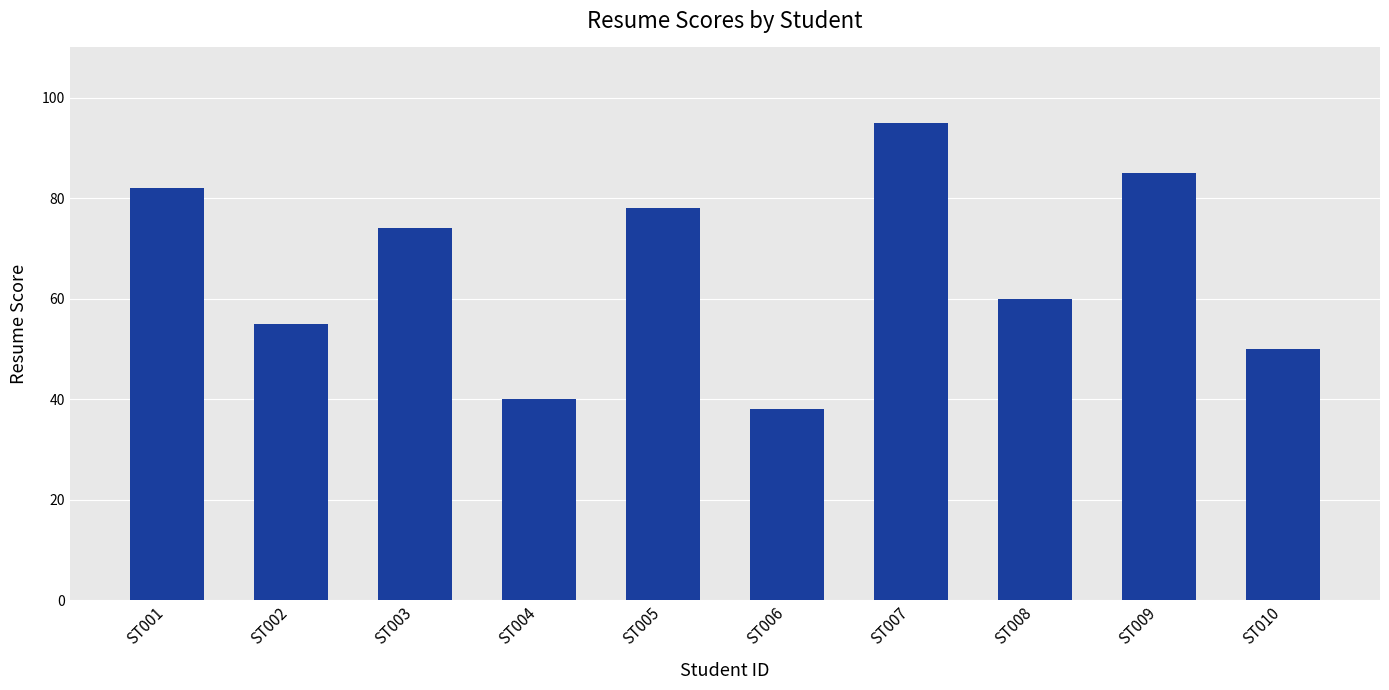

Read the value at ST002, to the nearest 10.

60